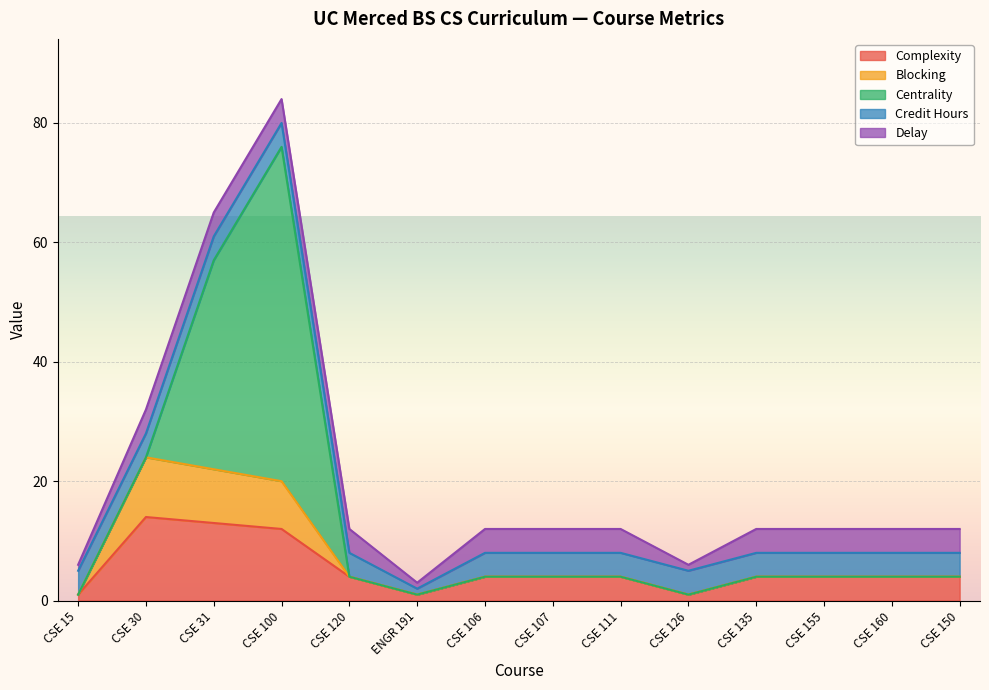

True or false: Delay and Credit Hours intersect in this chart.

False